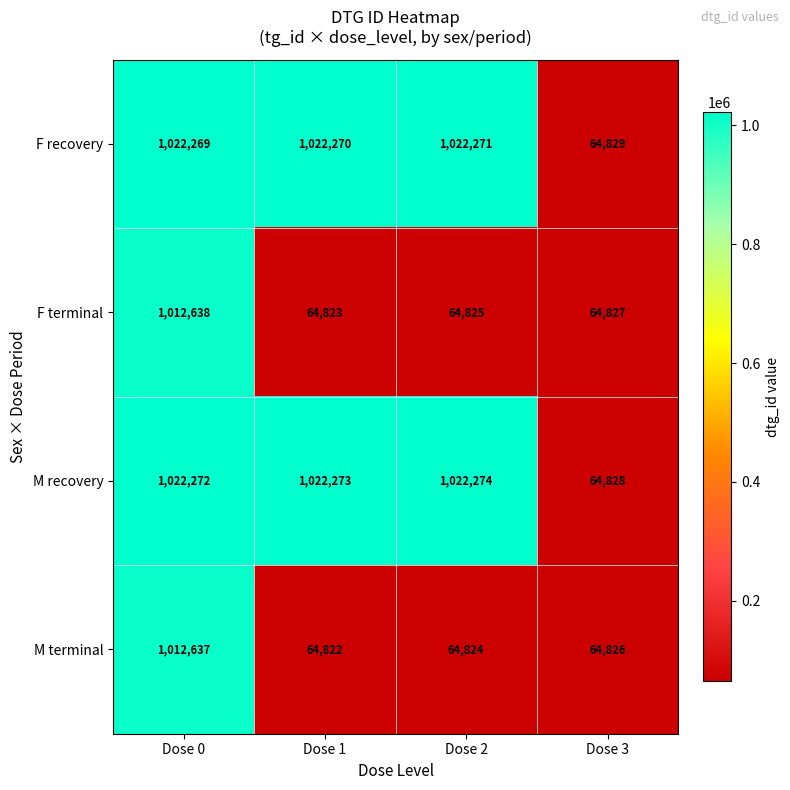

The F terminal series shows 64827 at Dose 3. True or false?

True